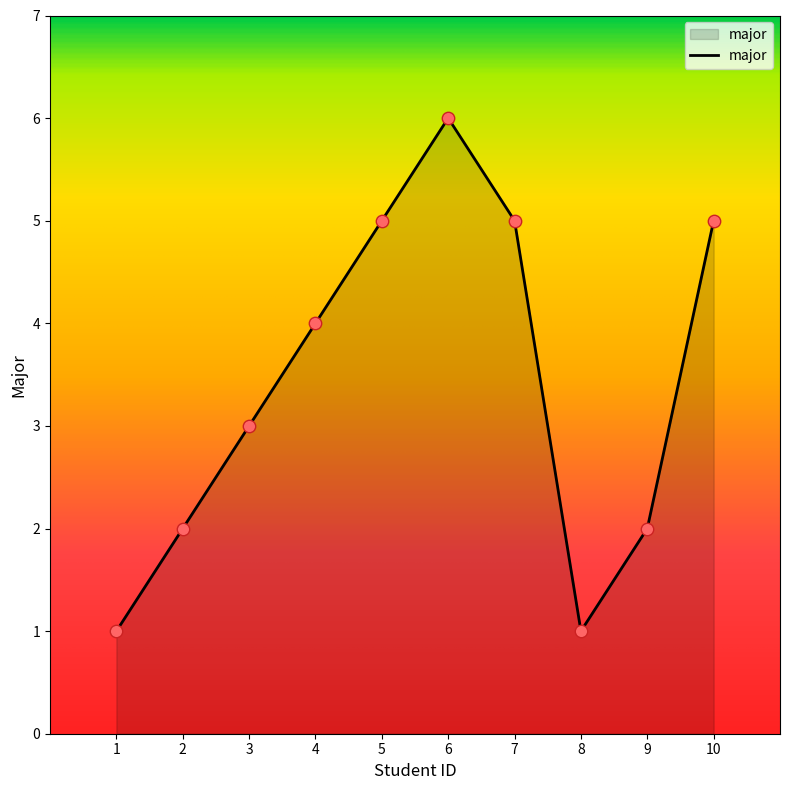

Which has a higher value, 8 or 5?

5